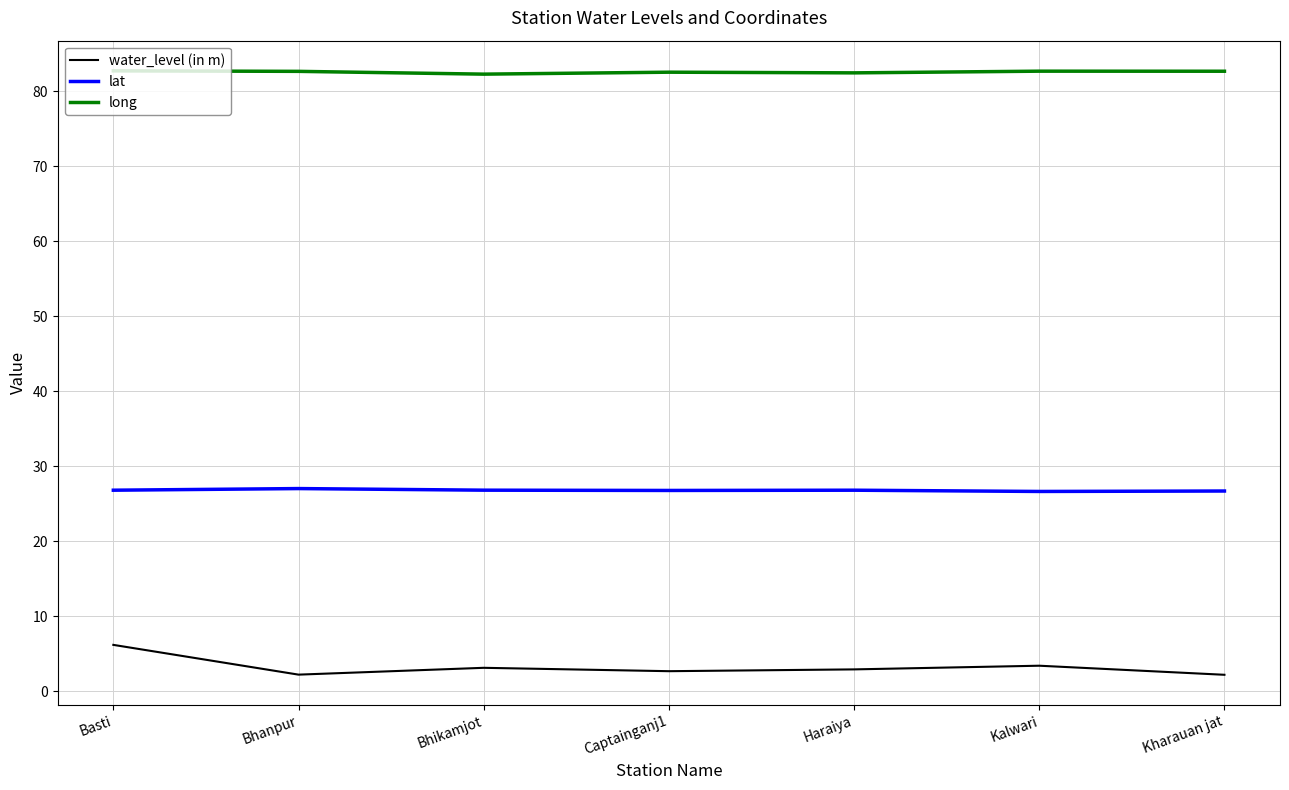

True or false: lat has a value of 15.1 at Basti.

False